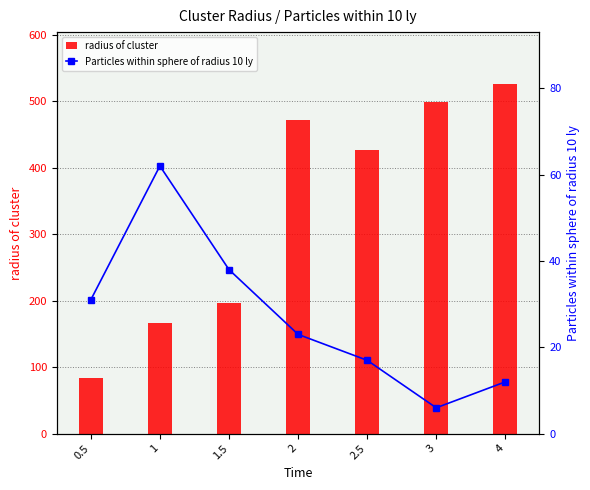

What is the difference between the highest and lowest values at 2.5?

409